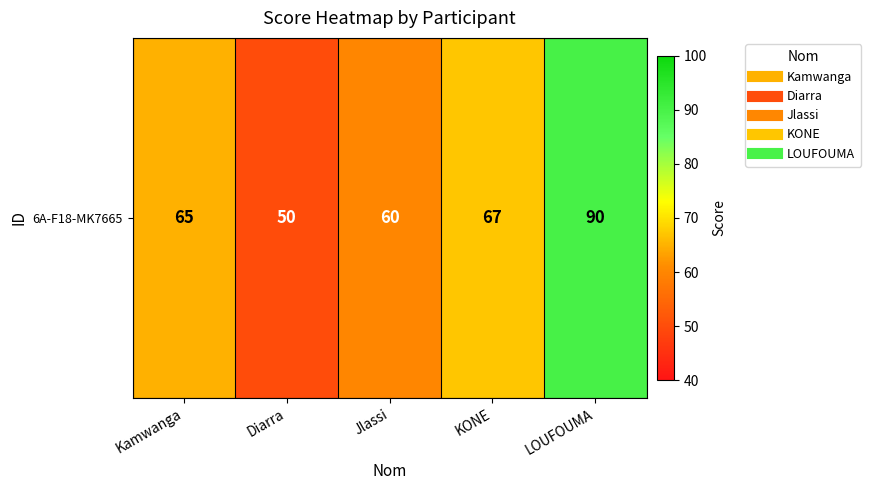

What is the sum of the values at Jlassi and LOUFOUMA?

150